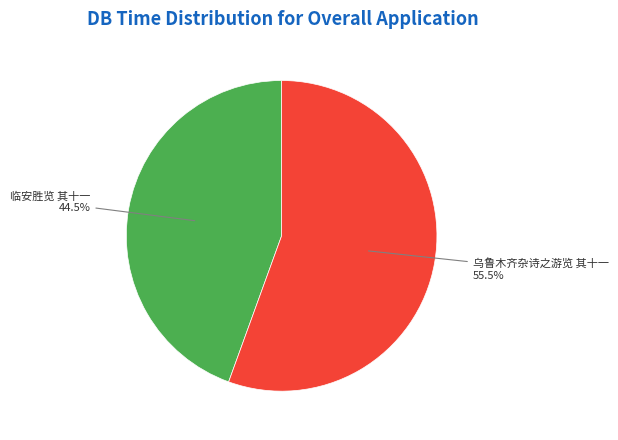

What percentage is NOT represented by 乌鲁木齐杂诗之游览 其十一?

44.5%